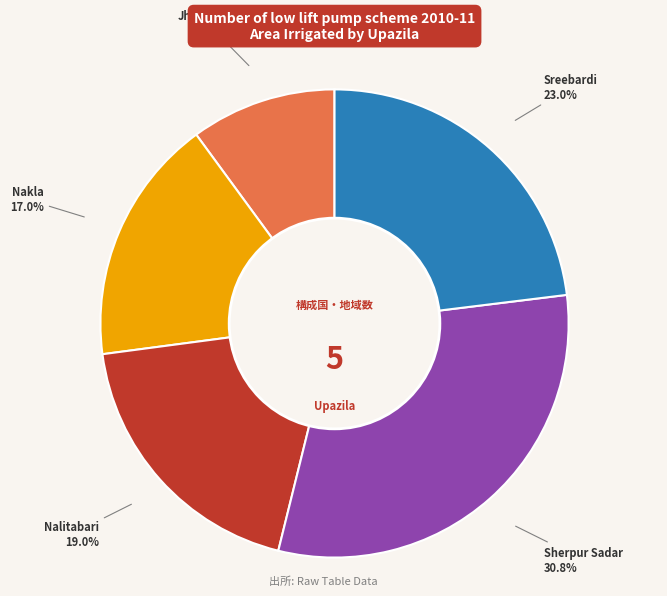

What is the largest slice in the pie chart?

Sherpur Sadar